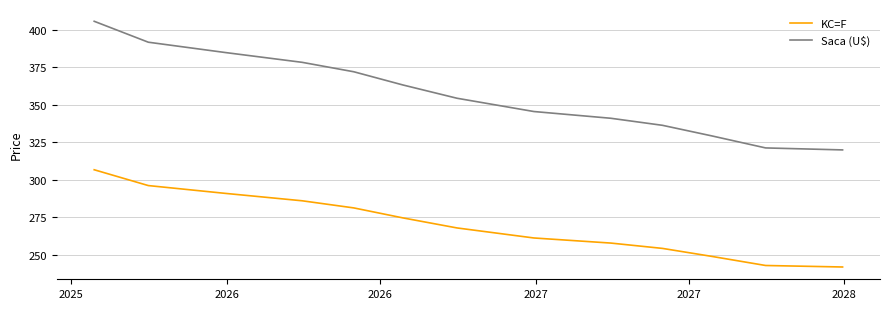

What is the minimum value for KC=F?

241.9